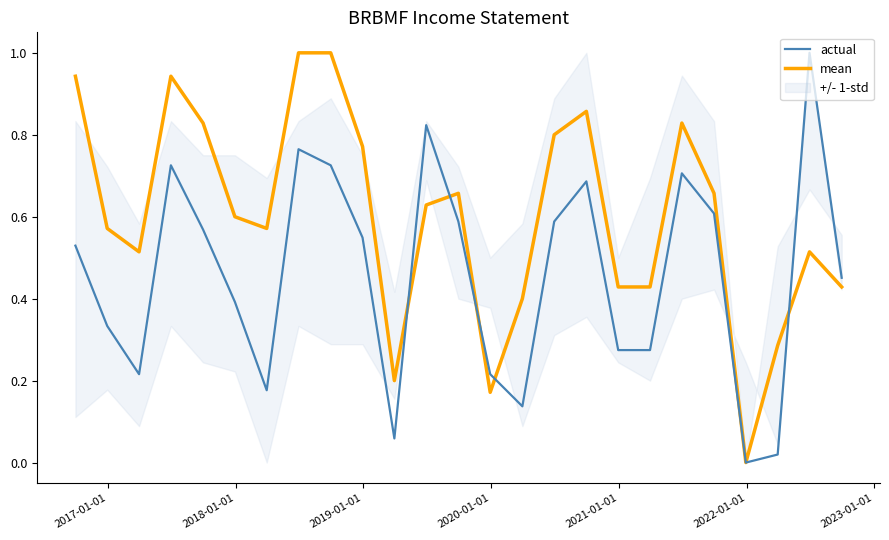

After their last crossing, which series has the higher values: mean or actual?

actual